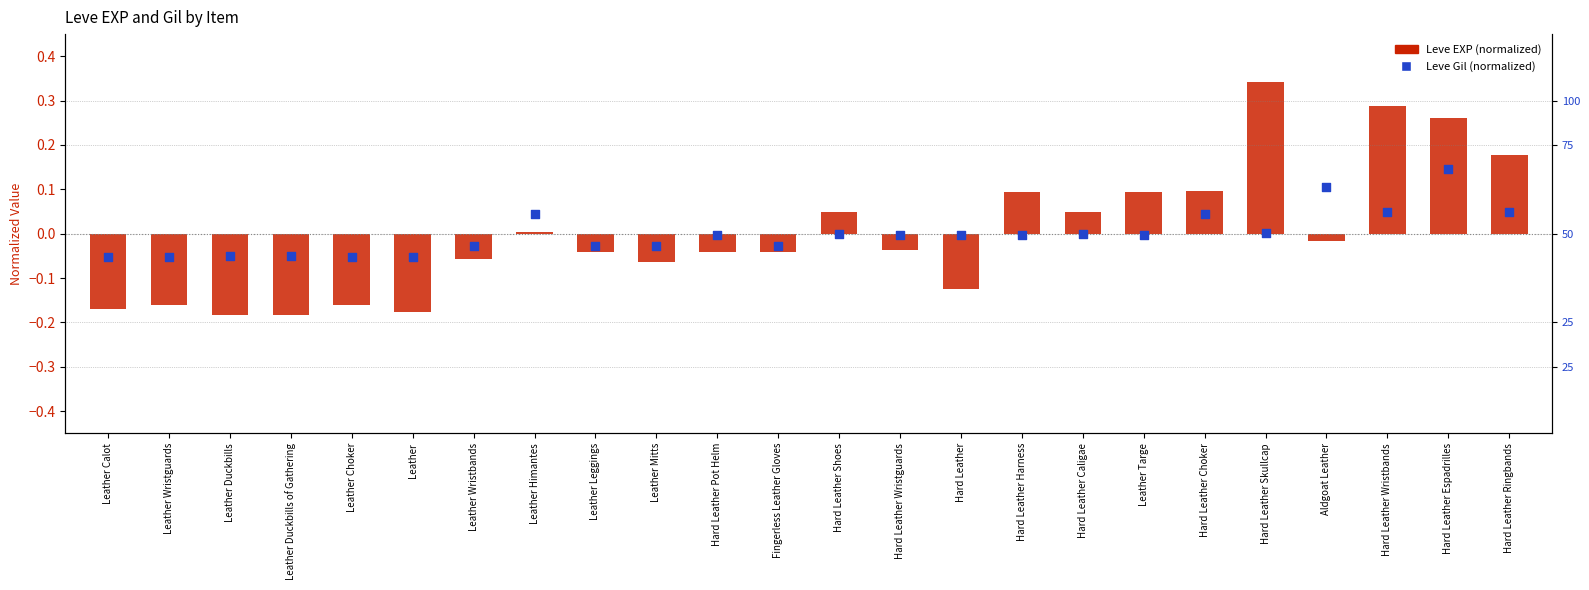

What is the total value across all series at Leather Wristguards?

-0.2